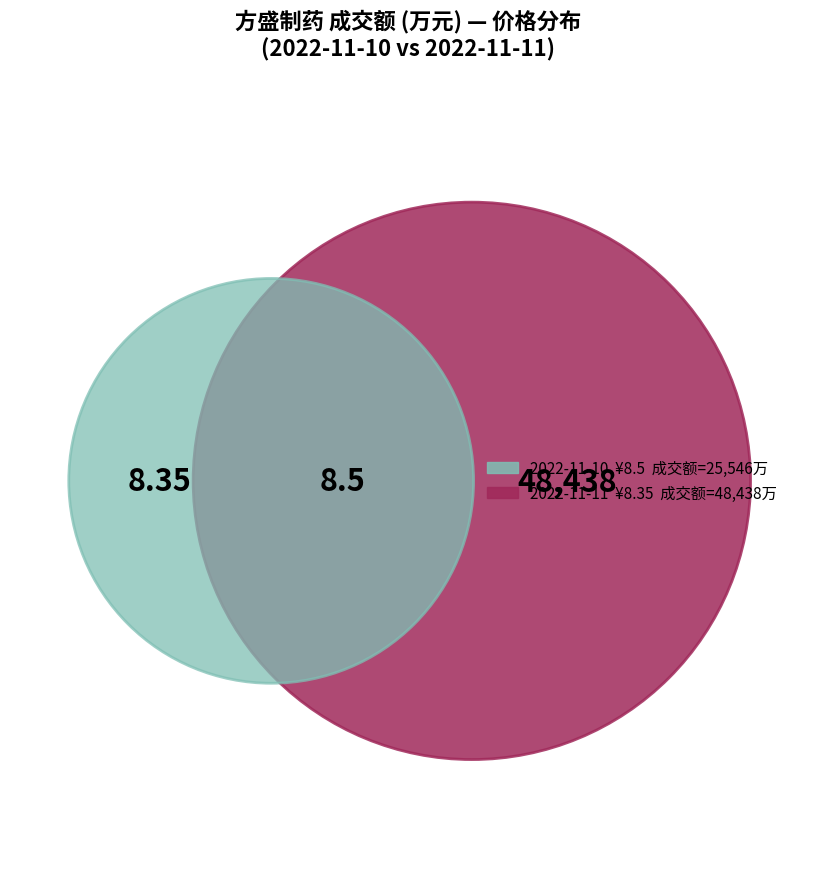

What is the majority slice?

2022-11-11